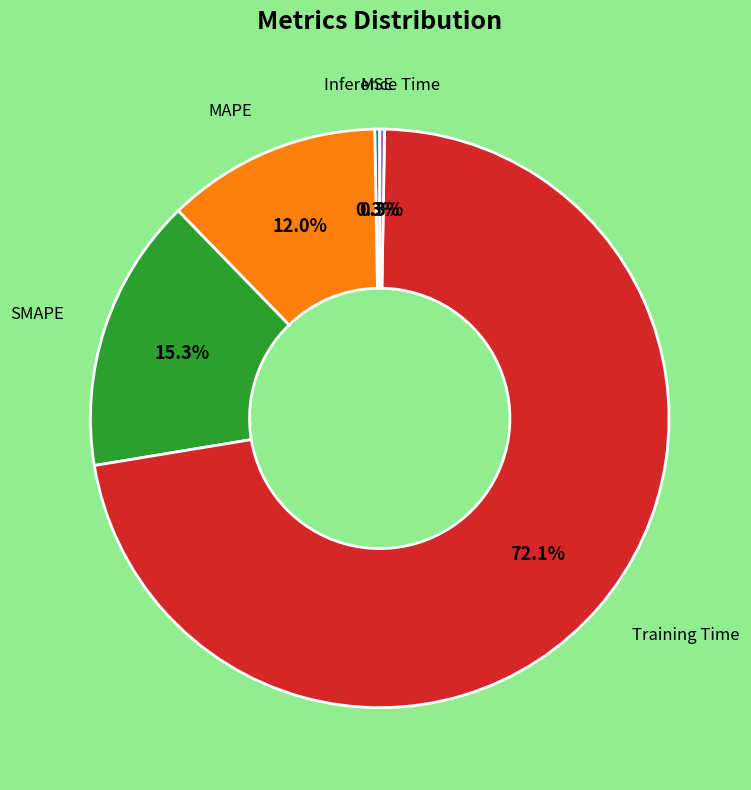

Is there any slice that represents more than half of the pie?

Yes